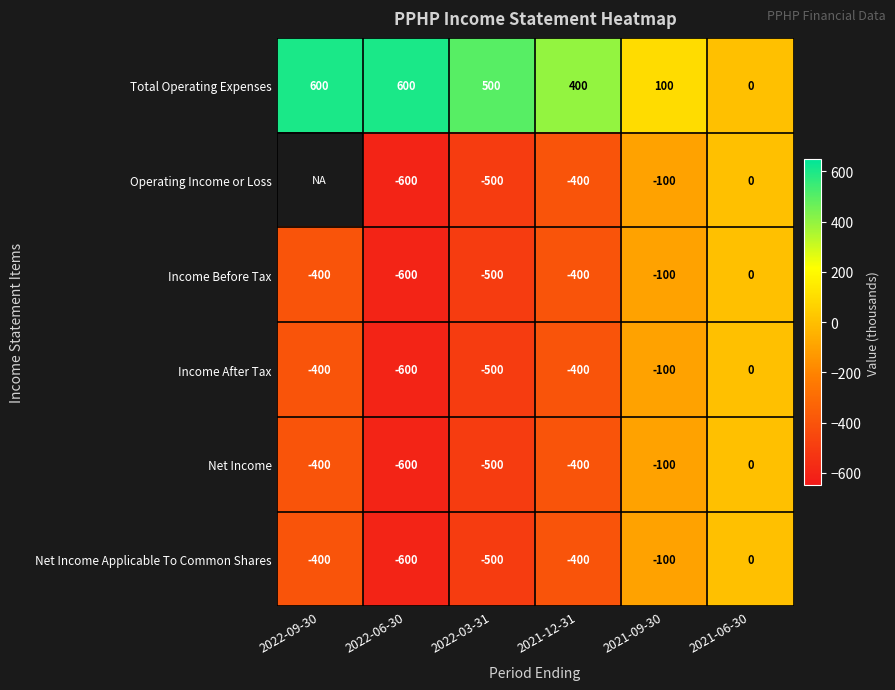

What is the sum of the Operating Income or Loss values at 2021-12-31 and 2021-09-30?

-500